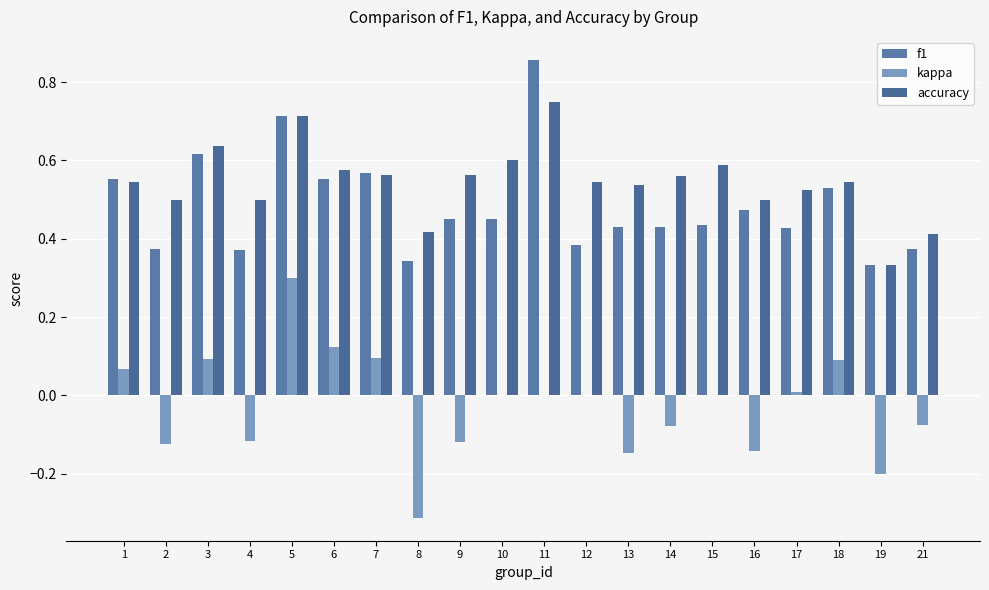

What are all the series names shown in the legend?

f1, kappa, accuracy